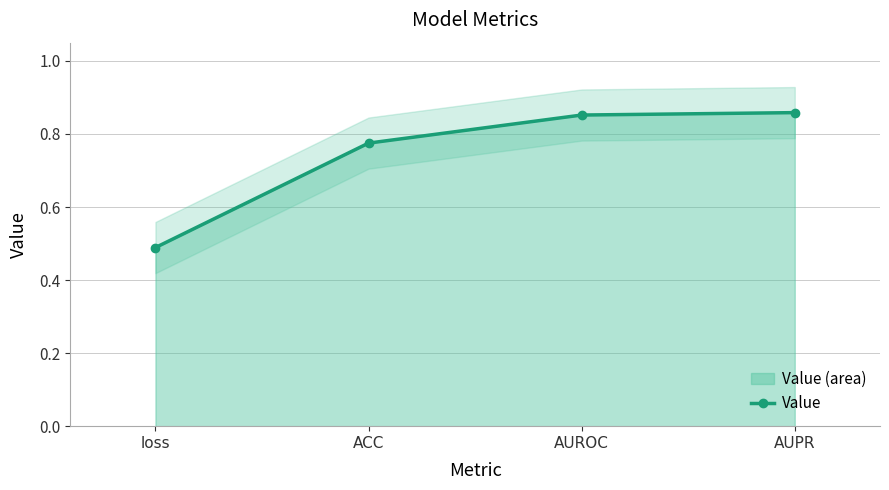

What is the value of the 3rd point from the left?

0.9